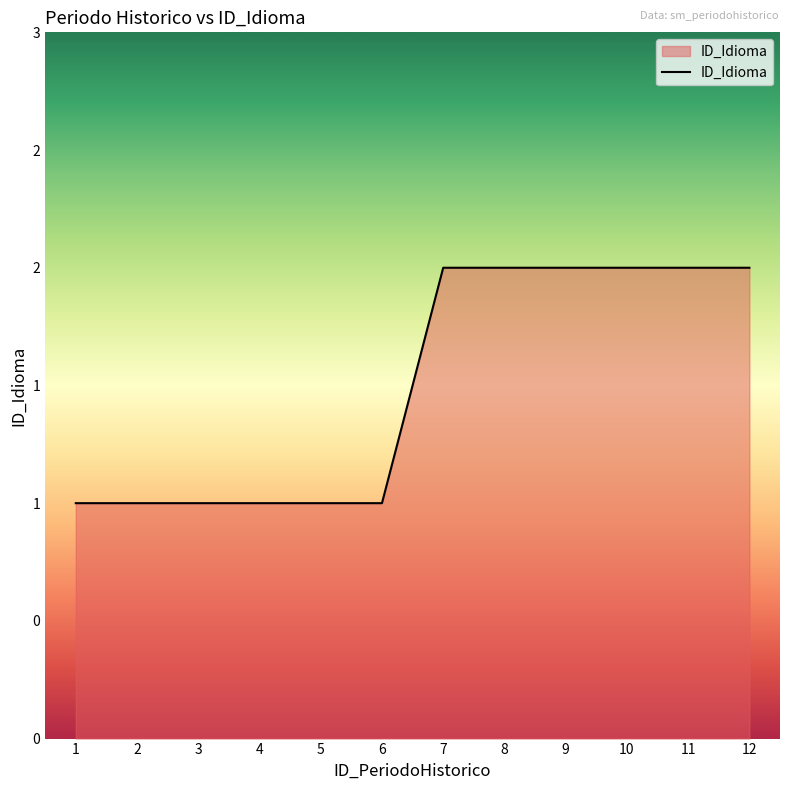

Which has a higher value, 11 or 1?

11